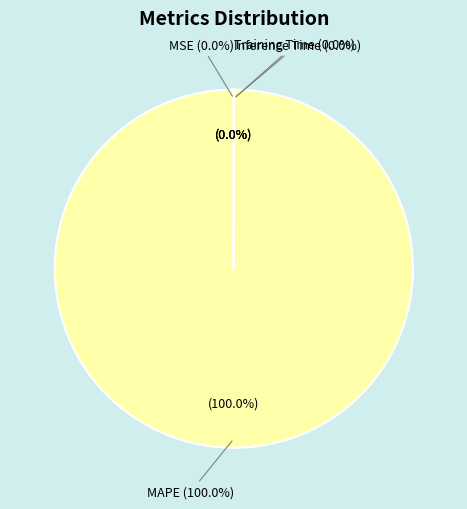

The Training Time slice represents 1% of the pie. True or false?

False